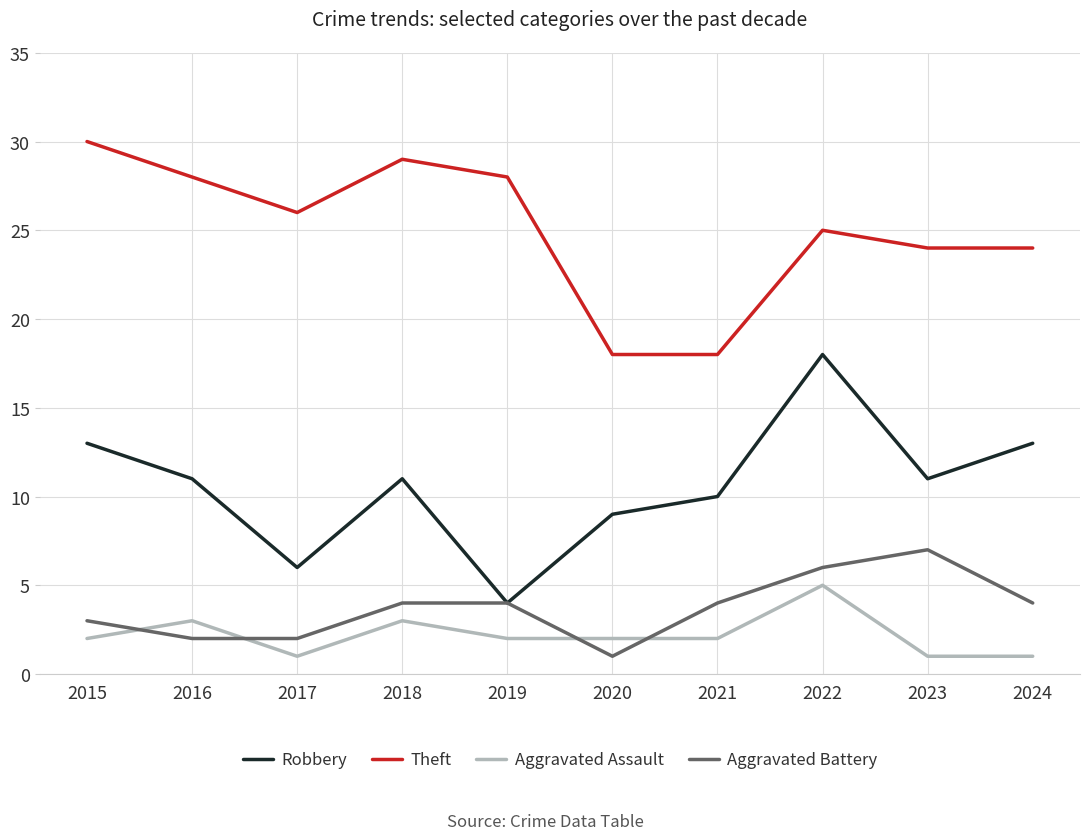

What is the greatest value displayed?

30